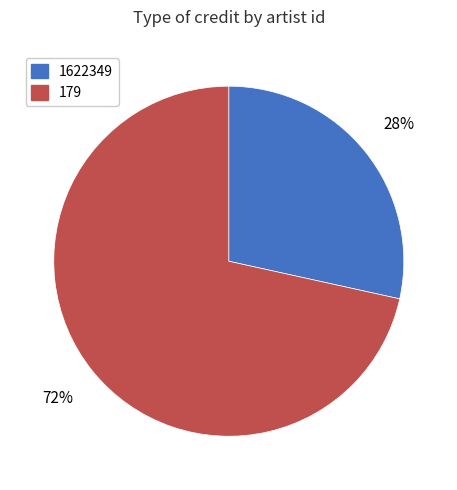

Do 179 and 1622349 together represent more than half of the pie?

Yes